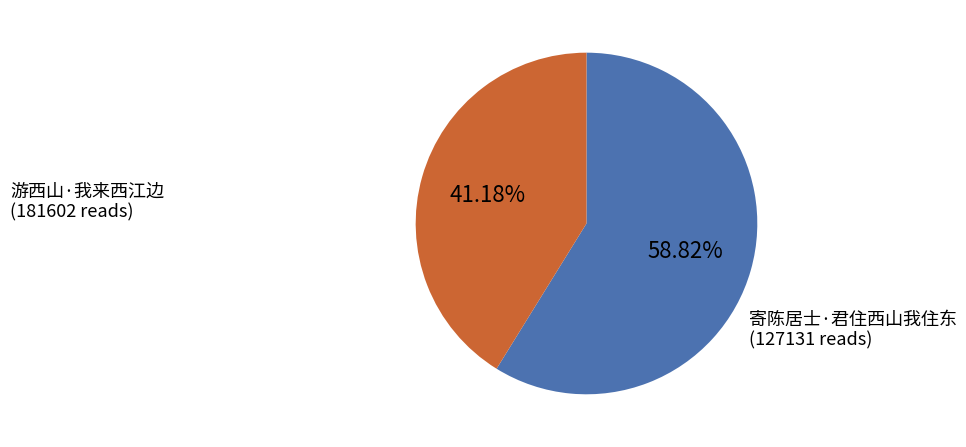

What is the majority slice?

游西山·我来西江边